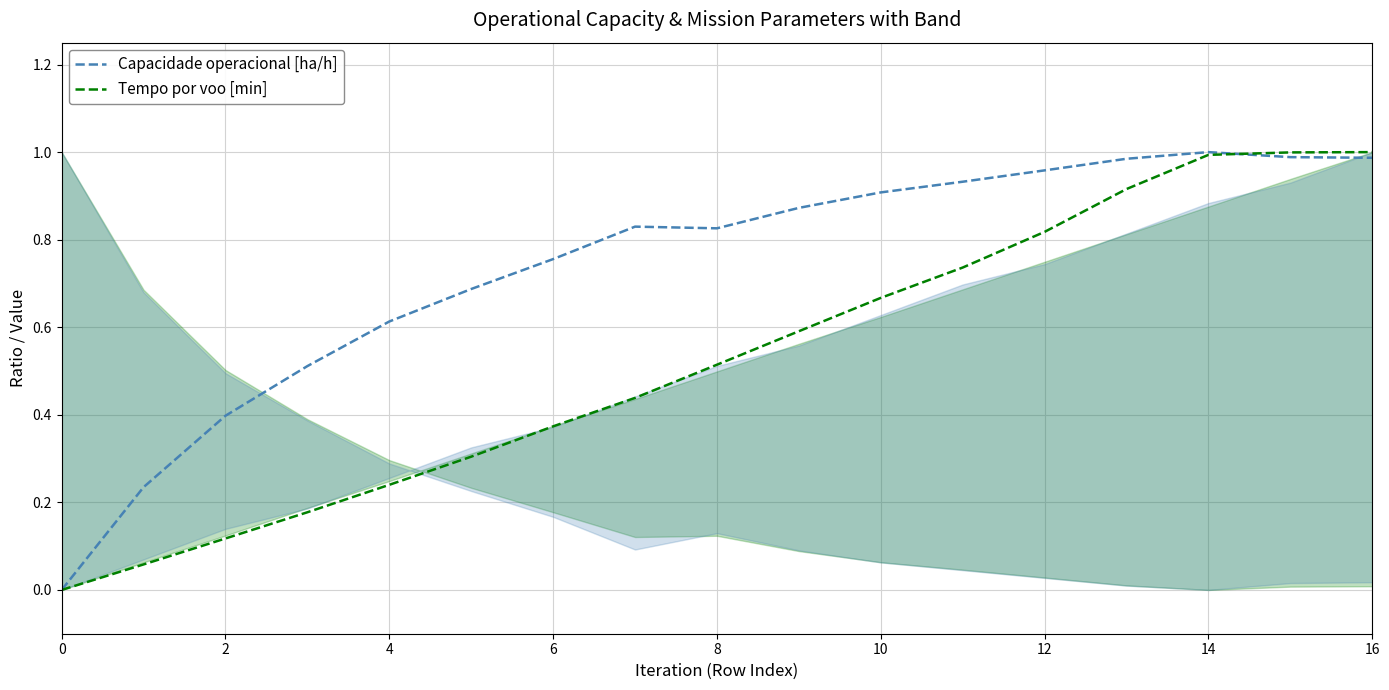

True or false: Capacidade operacional [ha/h] has more than 1 interior local peaks.

True